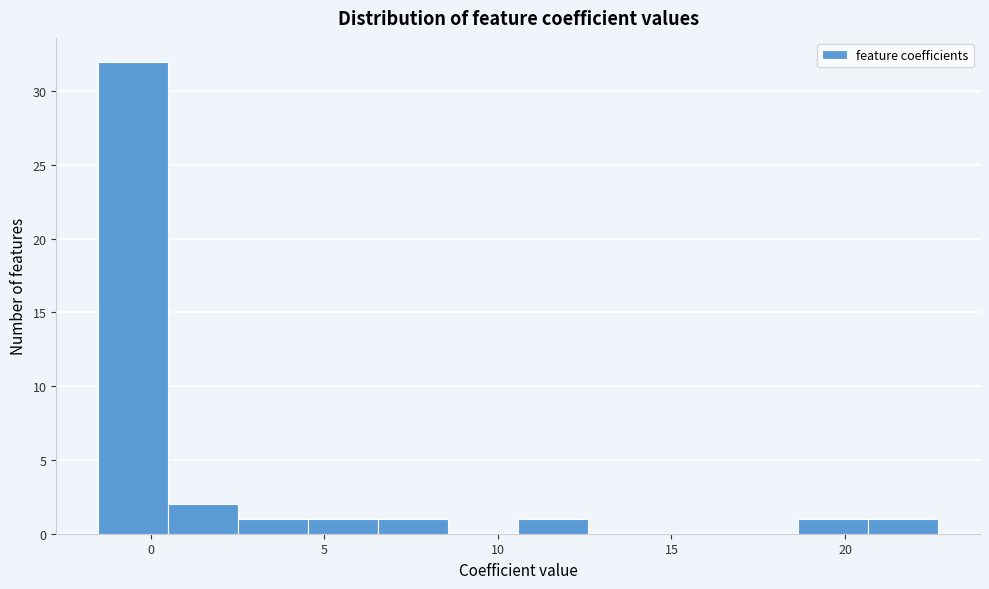

Reading left to right, transcribe this chart: for each bar, give the range it covers on the x-axis and its height. Neither the bar edges nor the heights are printed on the chart, so give them approximately, as read against the axes.

-1.5 to 0.5: 32
0.5 to 2.5: 2
2.5 to 4.5: 1
4.5 to 6.5: 1
6.5 to 8.5: 1
8.5 to 10.5: 0
10.5 to 12.5: 1
12.5 to 14.5: 0
14.5 to 16.5: 0
16.5 to 18.5: 0
18.5 to 20.5: 1
20.5 to 22.5: 1